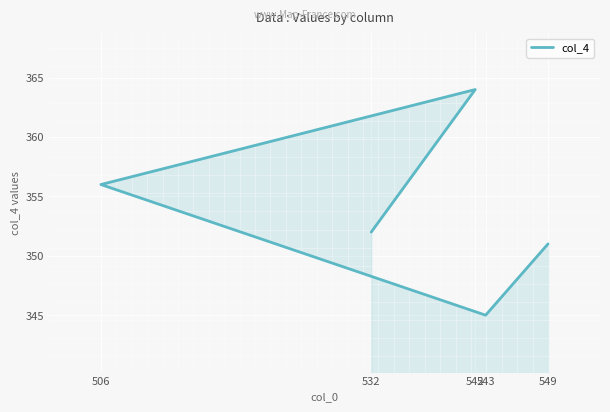

What is the sum of the values at 506 and 543?

701